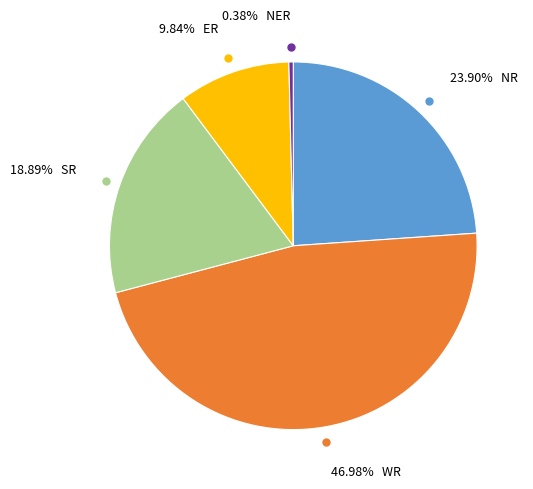

Is there any slice that represents more than half of the pie?

No